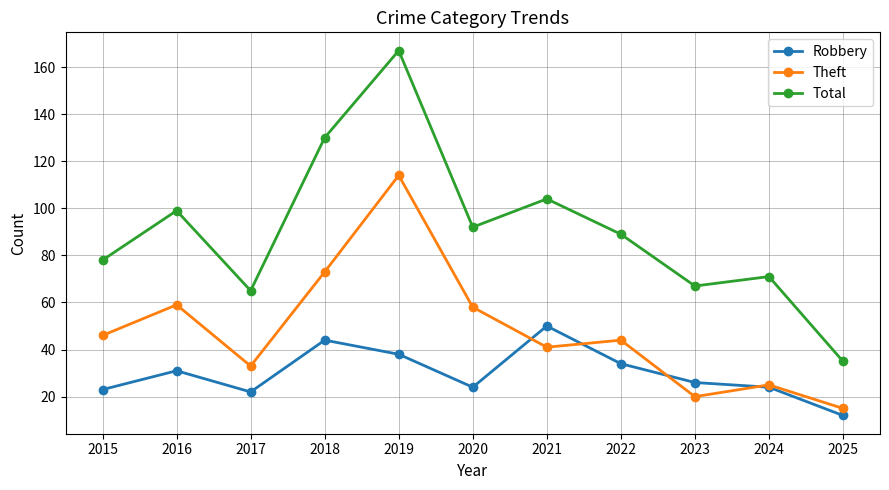

What is the difference between the highest and lowest values at 2019?

129